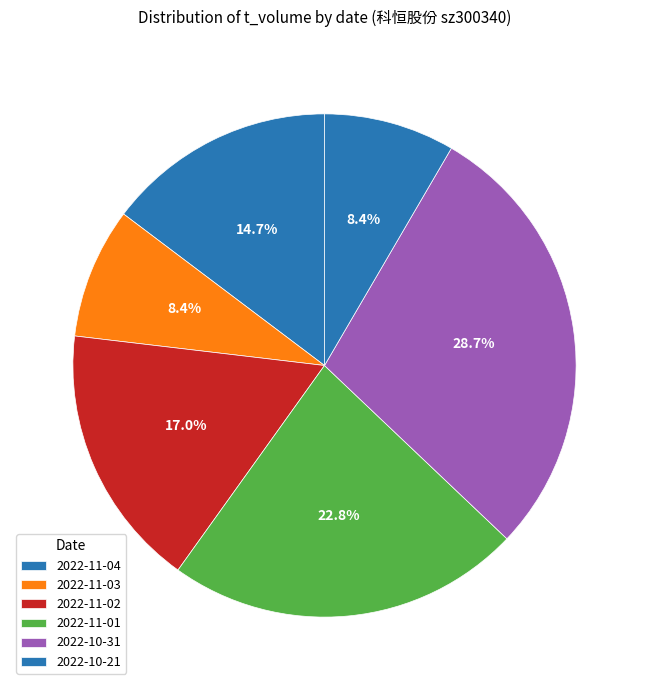

Count the number of slices in the pie.

6